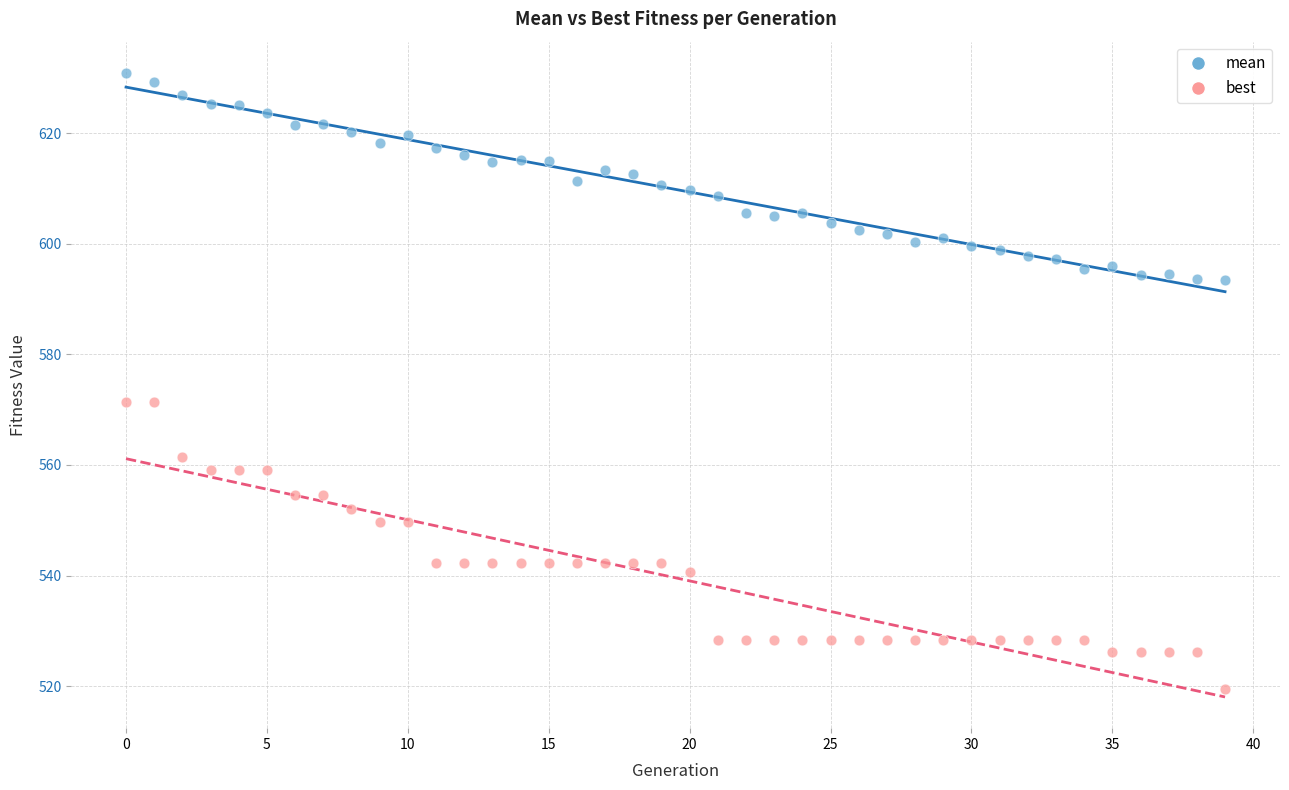

What are all the series names shown in the legend?

mean, best